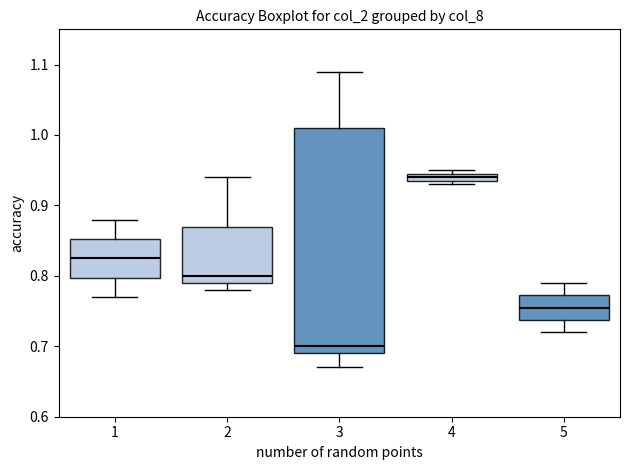

Where does the lower whisker of the box at x = 1 end on the y-axis? The values are not printed on the chart, so give them approximately, as read against the axis.

0.77